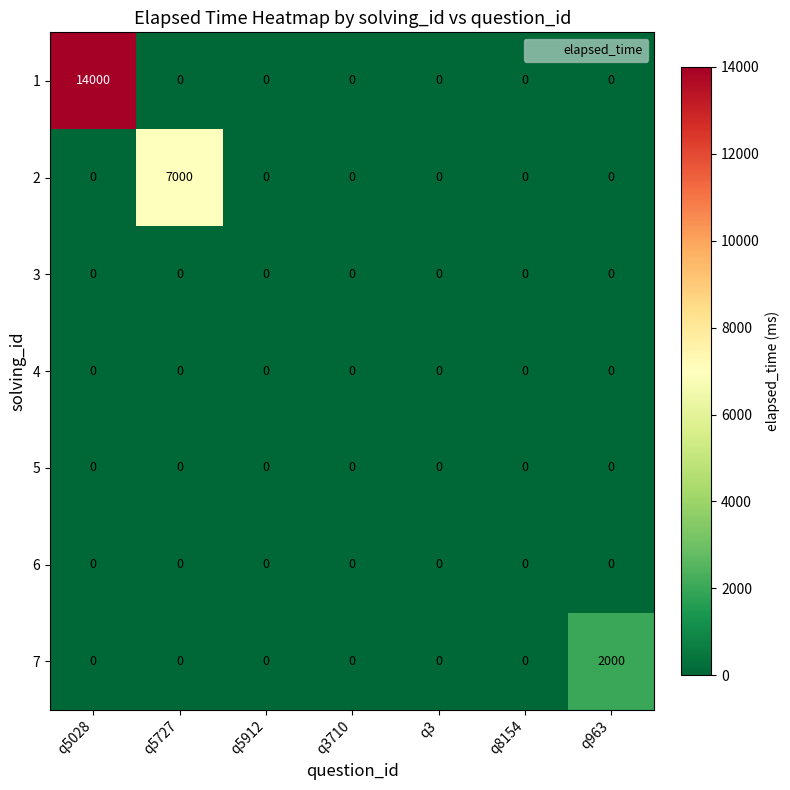

The value of 7 at q5028 is -1218. True or false?

False